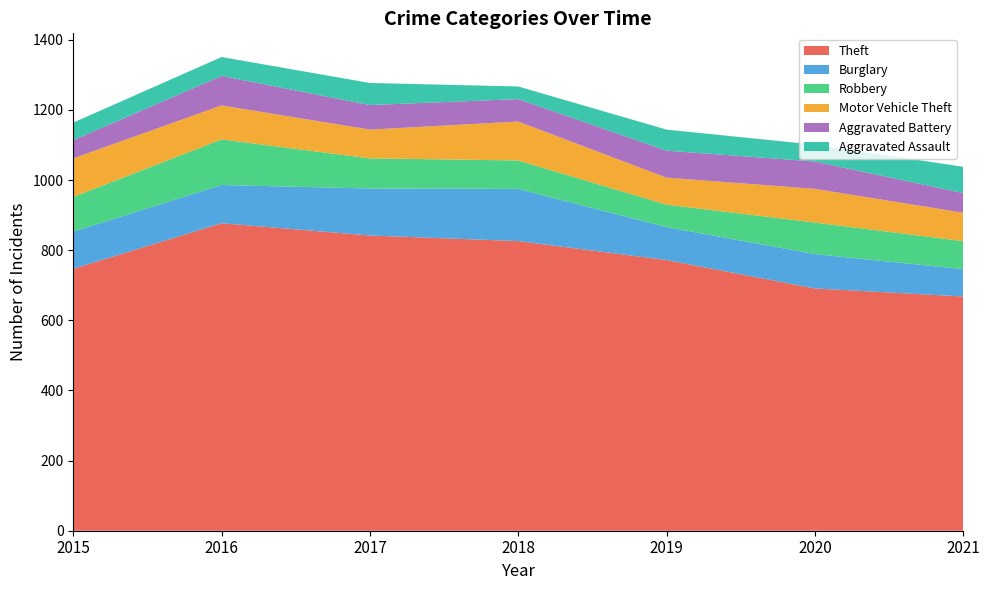

Reading left to right, what are all the values shown in this chart?

Theft: 747	877	842	826	772	691	668
Burglary: 106	109	134	149	94	98	78
Robbery: 99	130	86	81	64	90	80
Motor Vehicle Theft: 110	97	82	111	77	96	81
Aggravated Battery: 52	84	70	64	77	78	56
Aggravated Assault: 50	54	63	36	60	48	75